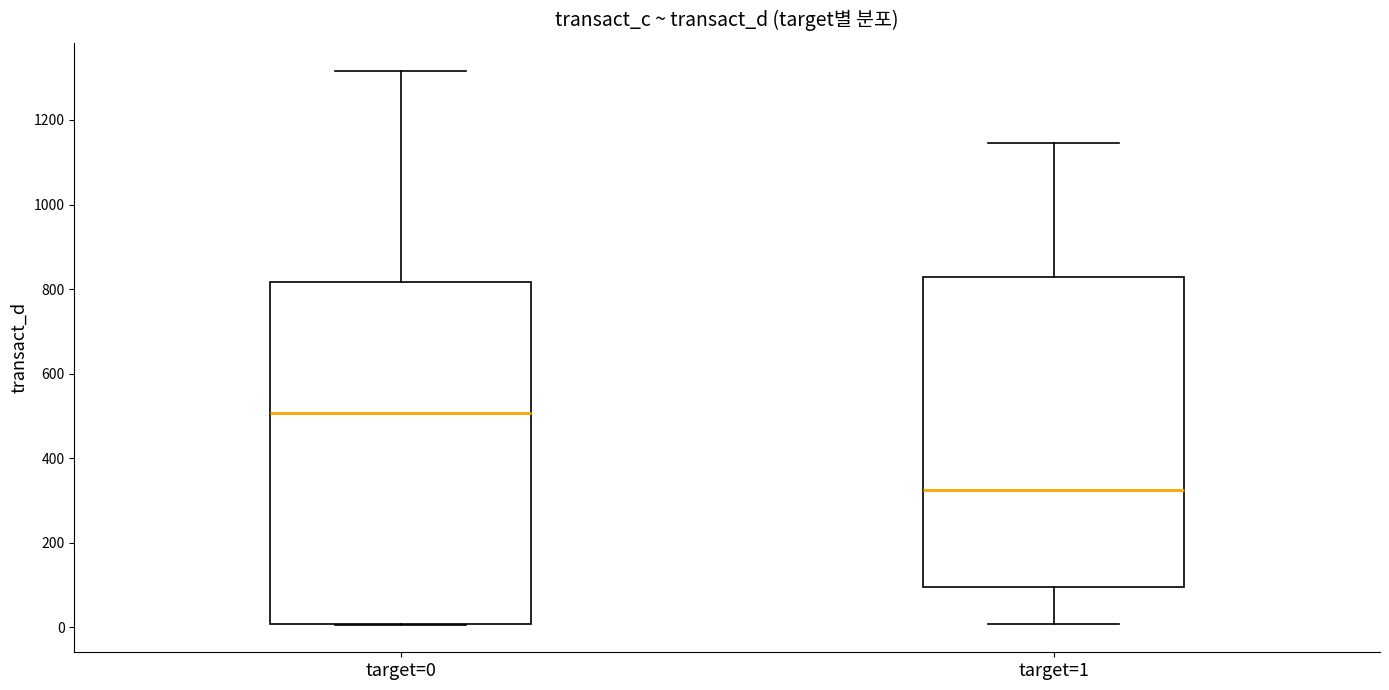

Which box is the tallest, from its lower edge to its upper edge?

target=0